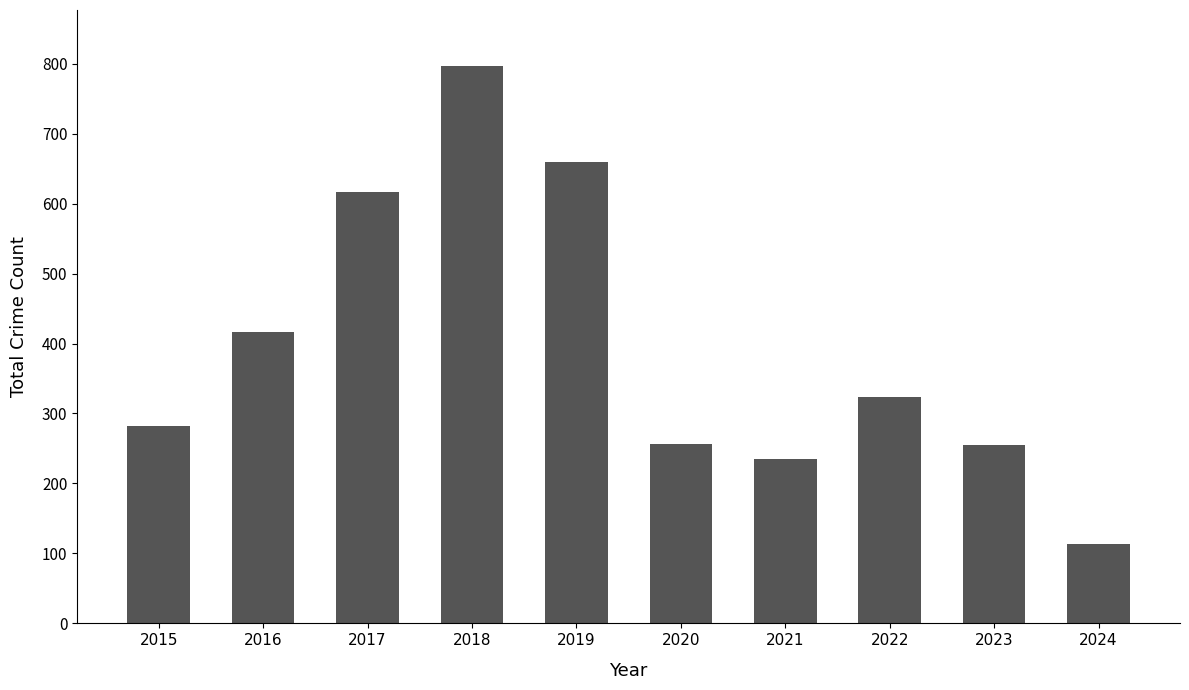

At which category does the chart reach its peak across all series?

2018